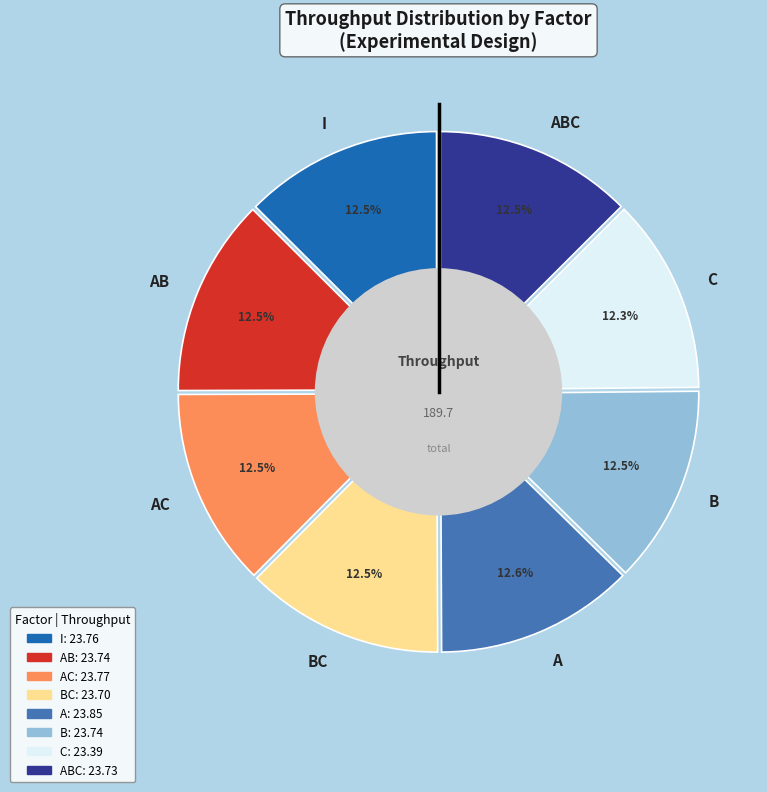

What is the total percentage of AC and B?

25.0%